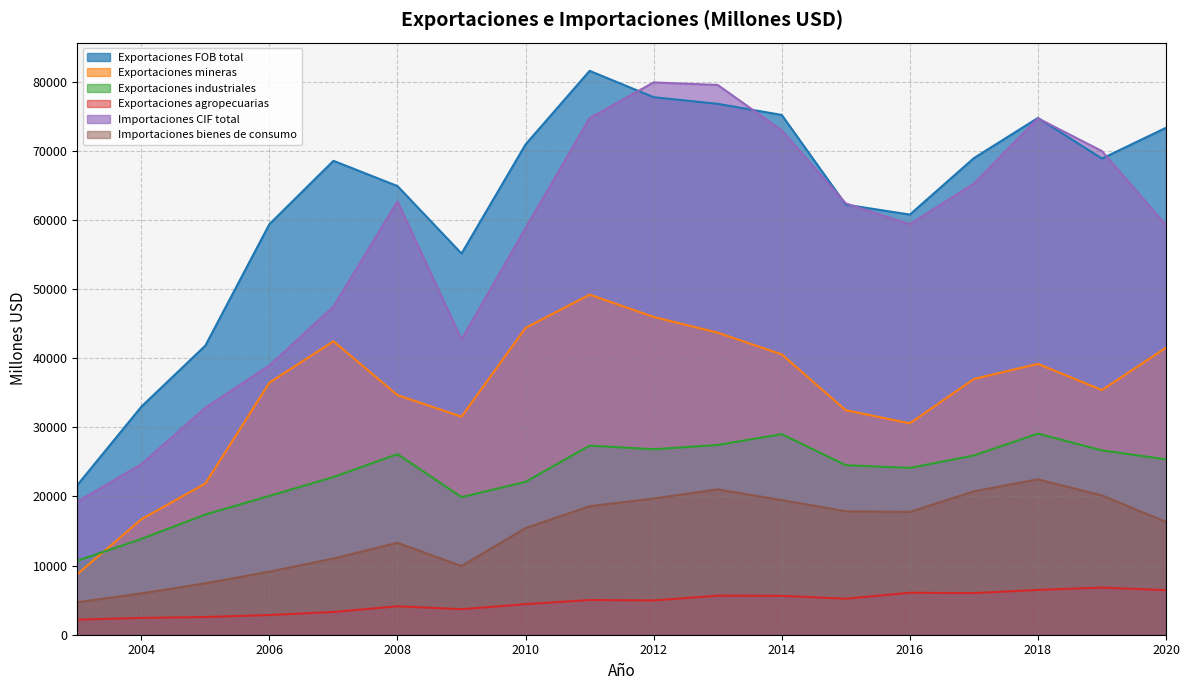

Reading right to left, list all the values displayed in this chart.

Exportaciones FOB total: 73351	68892	74773	68958	60788	62227	75205	76812	77773	81587	70947	55153	64914	68569	59405	41836	32992	21646
Exportaciones mineras: 41530	35400	39191	37002	30583	32480	40560	43704	45979	49203	44401	31553	34664	42461	36469	21881	16706	8750
Exportaciones industriales: 25376	26671	29101	25935	24132	24531	29020	27456	26833	27360	22121	19906	26133	22815	20083	17390	13857	10708
Exportaciones agropecuarias: 6445	6820	6481	6021	6073	5215	5625	5652	4961	5024	4424	3694	4117	3293	2852	2565	2429	2188
Importaciones CIF total: 59243	69972	74719	65277	59397	62405	72965	79542	79914	74742	58830	42721	62691	47478	38960	32850	24664	19242
Importaciones bienes de consumo: 16325	20157	22483	20744	17776	17860	19477	21035	19708	18596	15432	9940	13305	11025	9125	7444	5980	4706